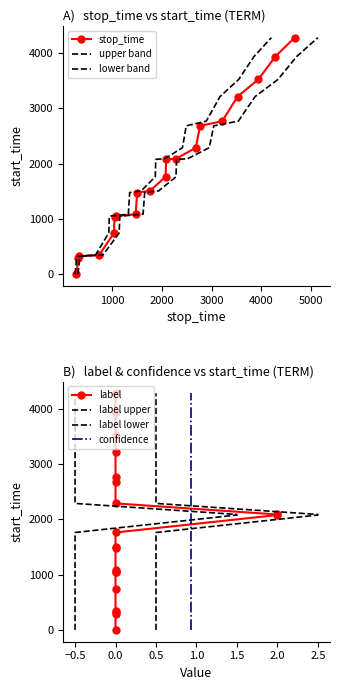

What is the maximum value for stop_time?

4280